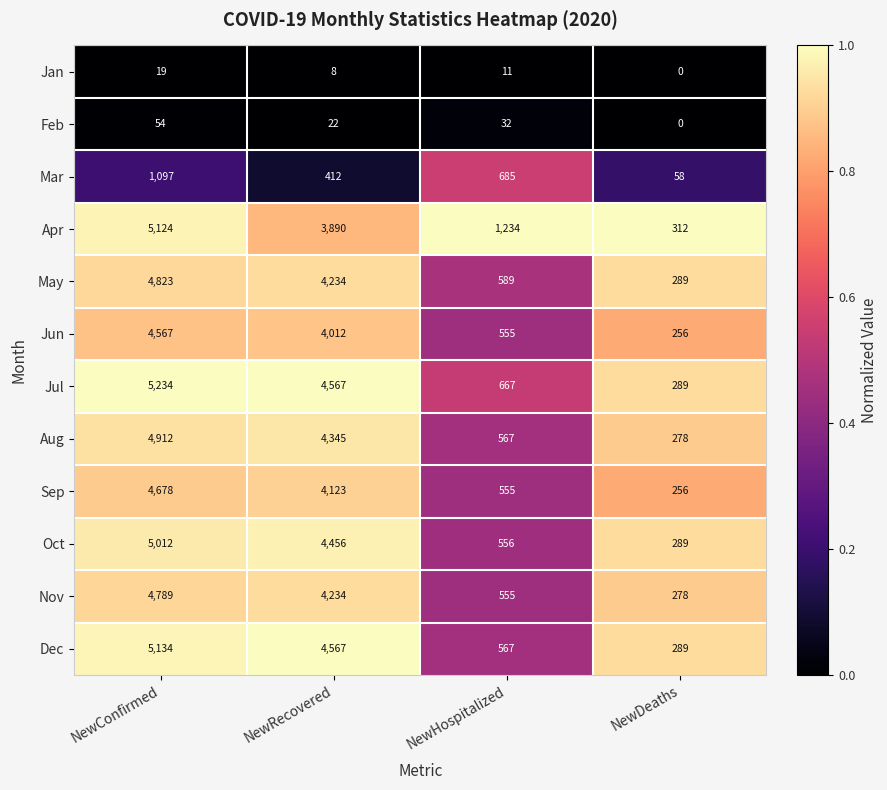

What is the average value of the Jul series?

2689